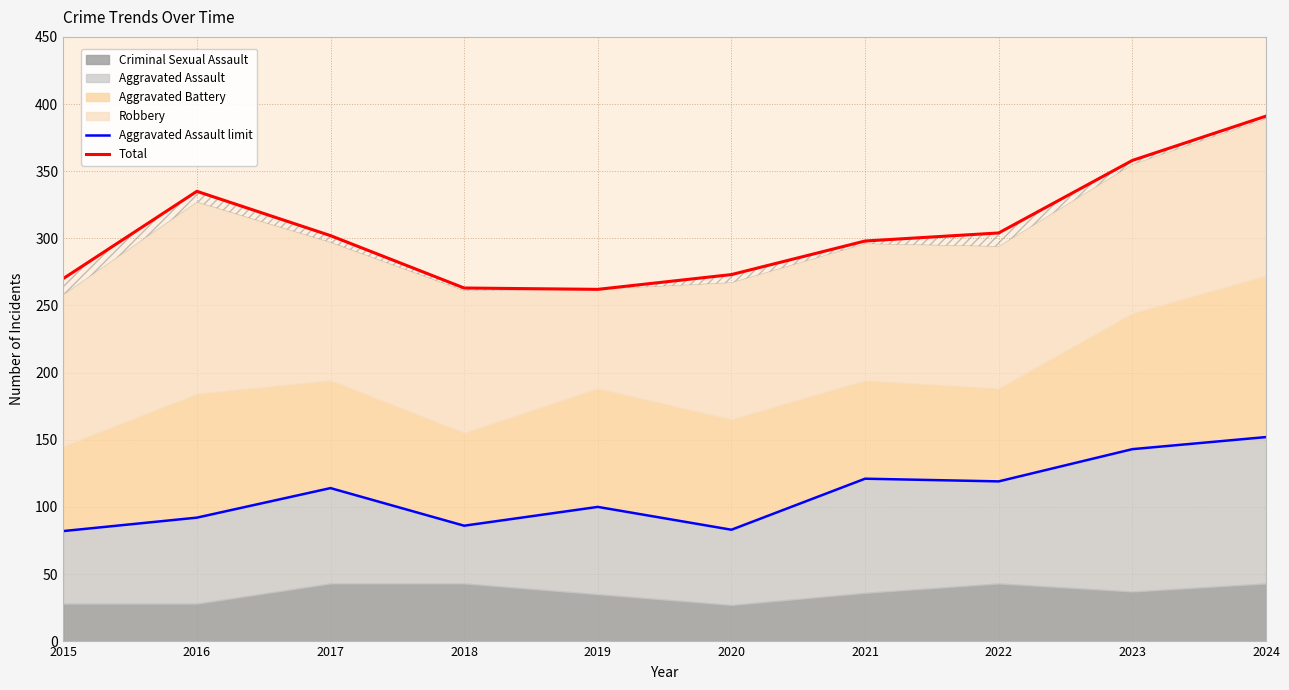

Reading left to right, what are all the values shown in this chart?

Aggravated Assault limit: 2015=82	2016=92	2017=114	2018=86	2019=100	2020=83	2021=121	2022=119	2023=143	2024=152
Total: 2015=270	2016=335	2017=302	2018=263	2019=262	2020=273	2021=298	2022=304	2023=358	2024=391